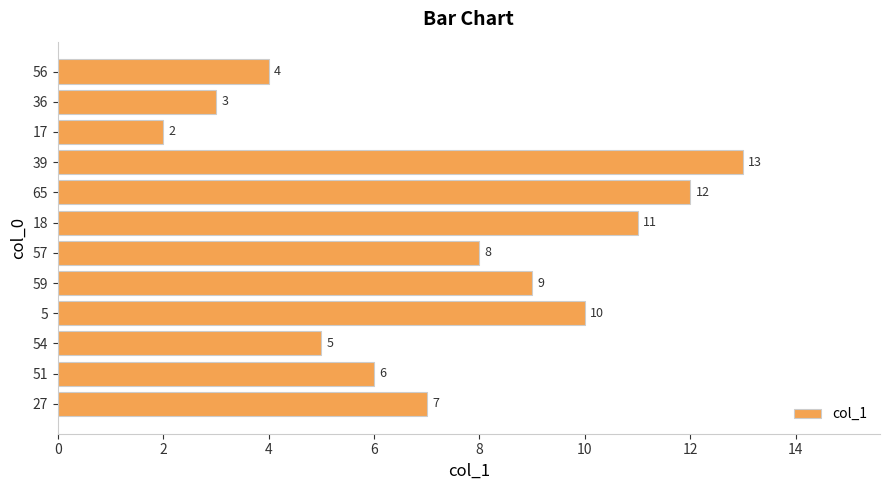

What is the sum of all values?

90